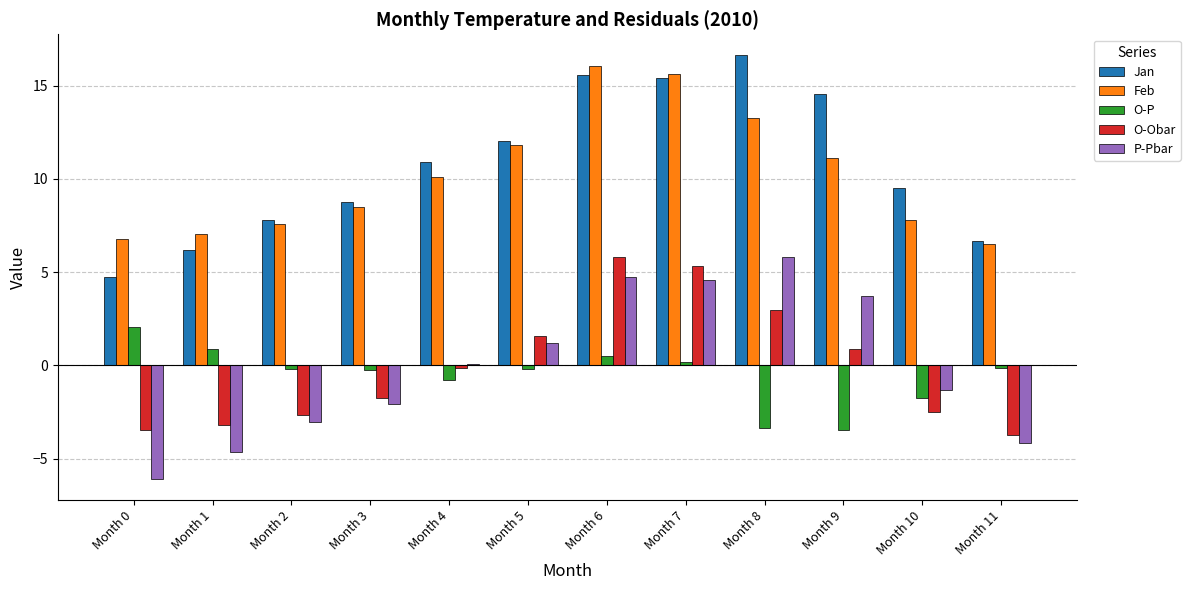

Is the value of P-Pbar at Month 3 greater than the value of O-Obar at Month 11?

Yes